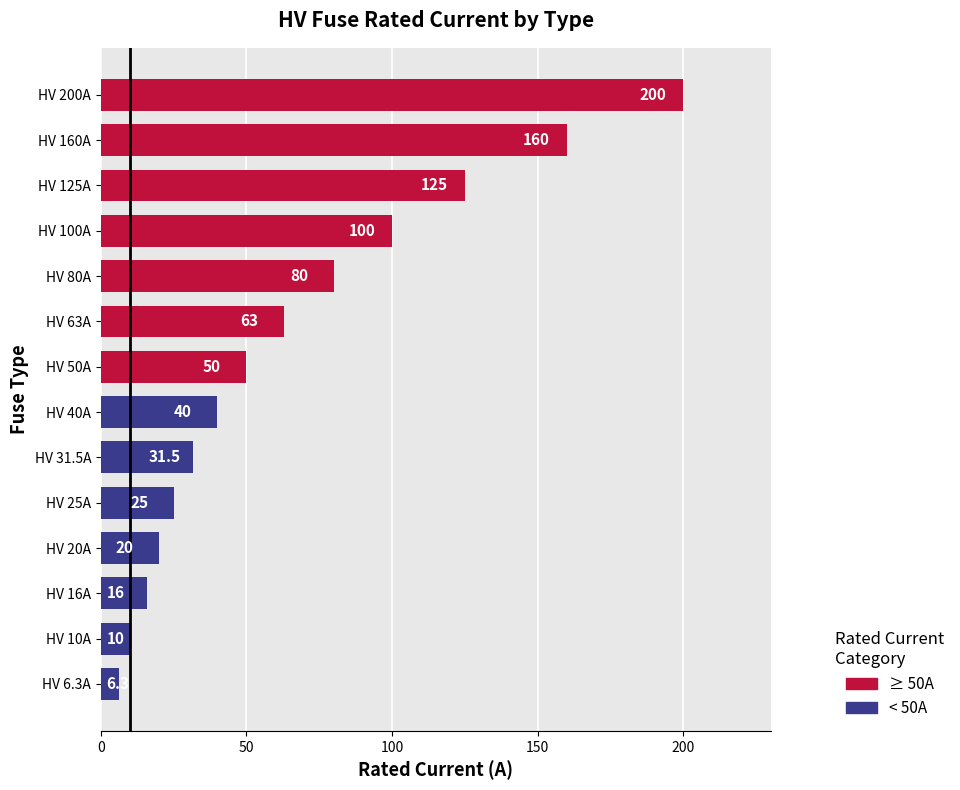

What is the difference between the maximum and second lowest values?

190.0